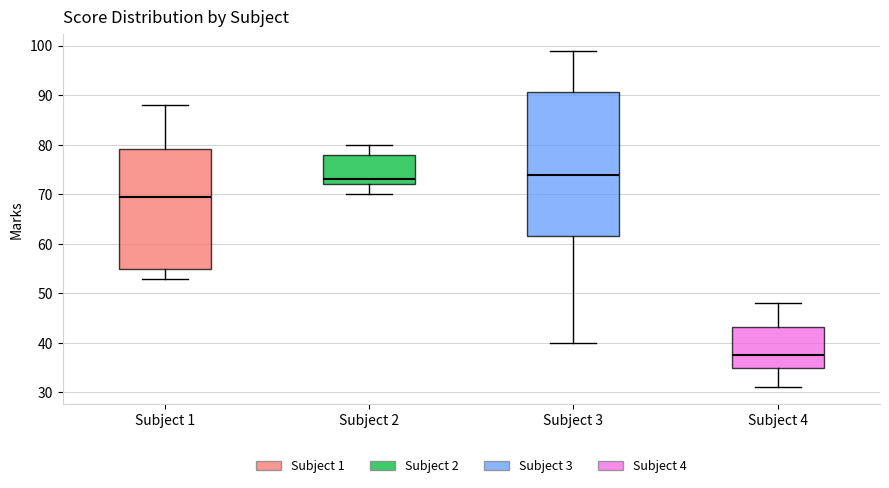

Where does the lower whisker of the box for Subject 3 end on the y-axis? The values are not printed on the chart, so give them approximately, as read against the axis.

40